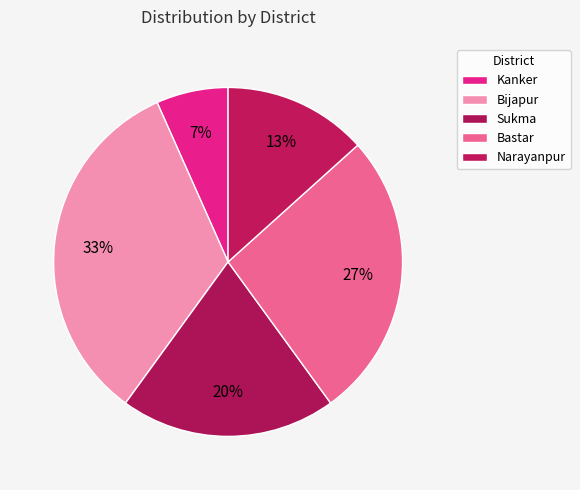

Count the number of slices in the pie.

5